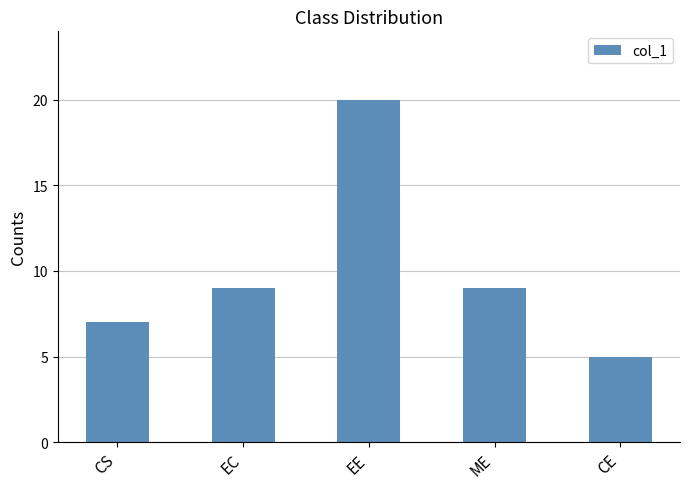

At which category does the chart reach its minimum across all series?

CE